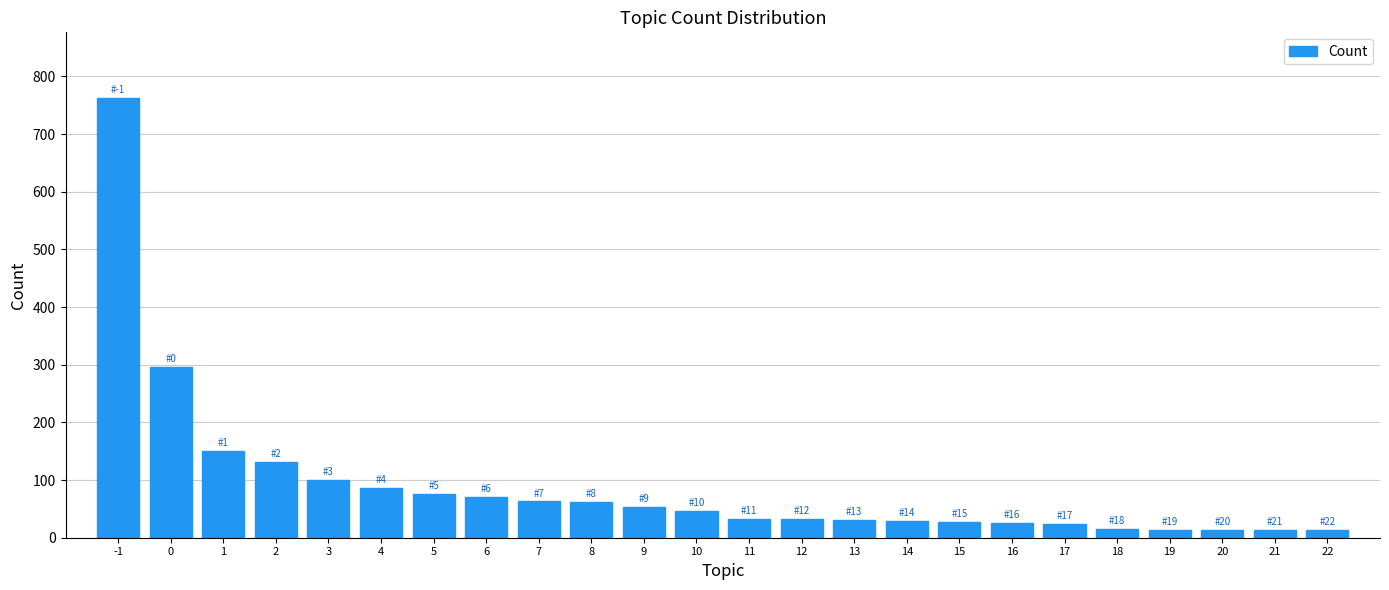

What is the maximum value shown in the chart?

762